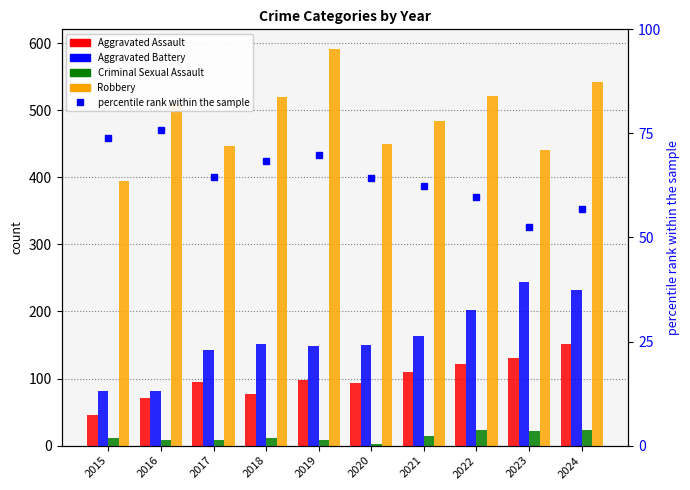

What is the sum of the Criminal Sexual Assault values at 2024 and 2020?

27.0